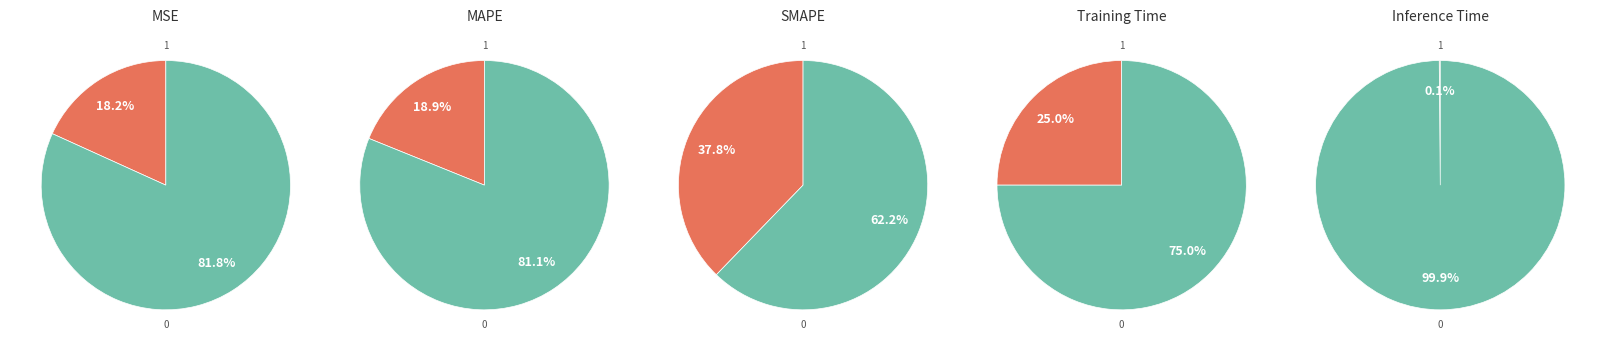

To the nearest percent, what is the difference between the MSE and Training Time slice percentages?

7%